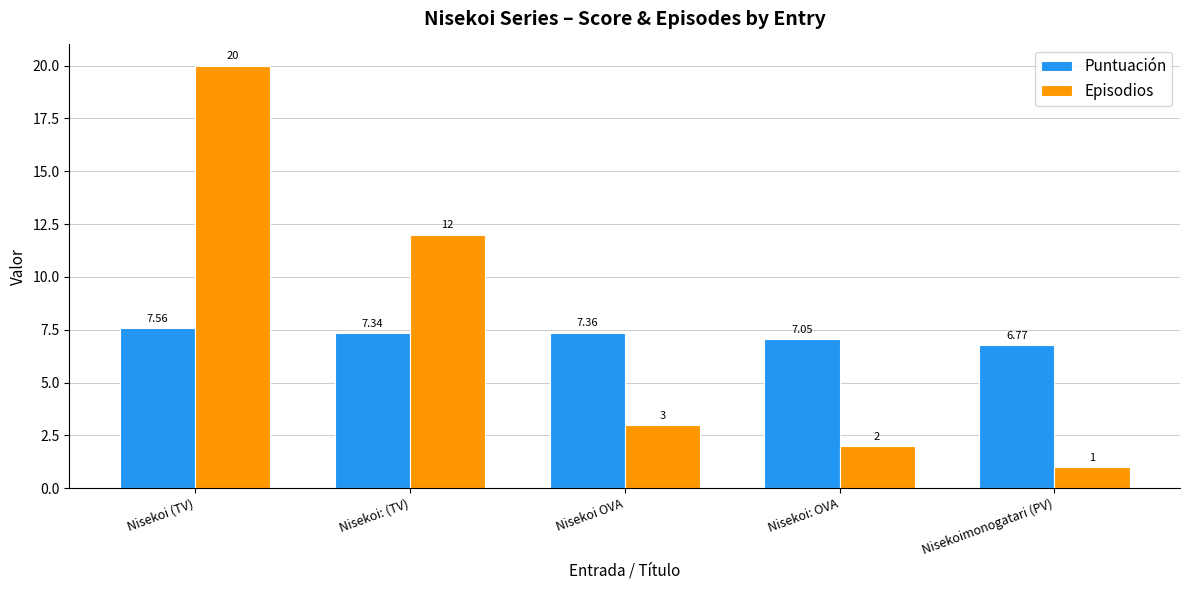

Rank the series at Nisekoi (TV) from lowest to highest value.

Puntuación, Episodios